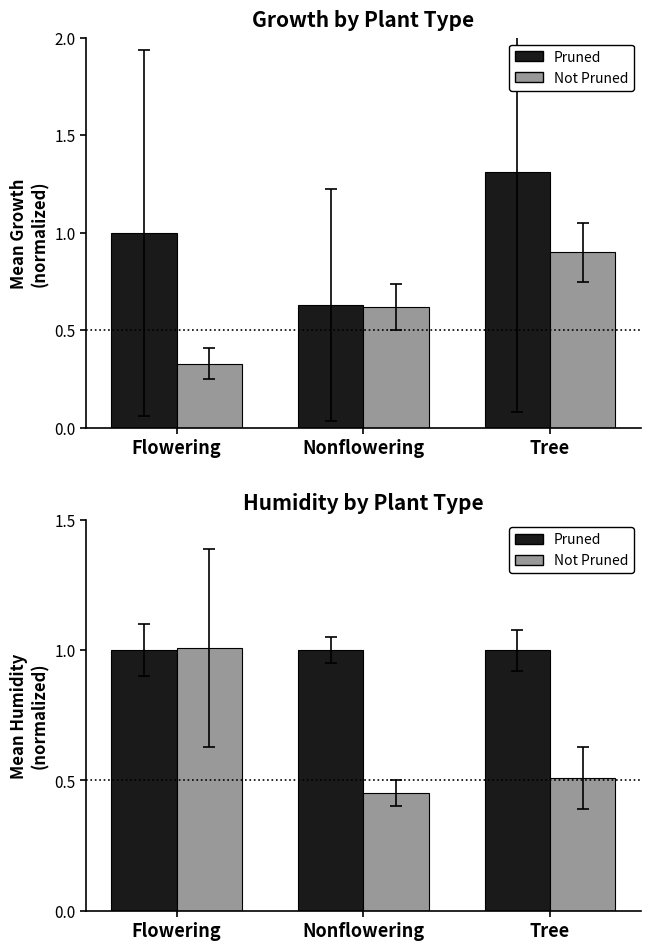

Read the Growth (norm) value at Tree.

1.3